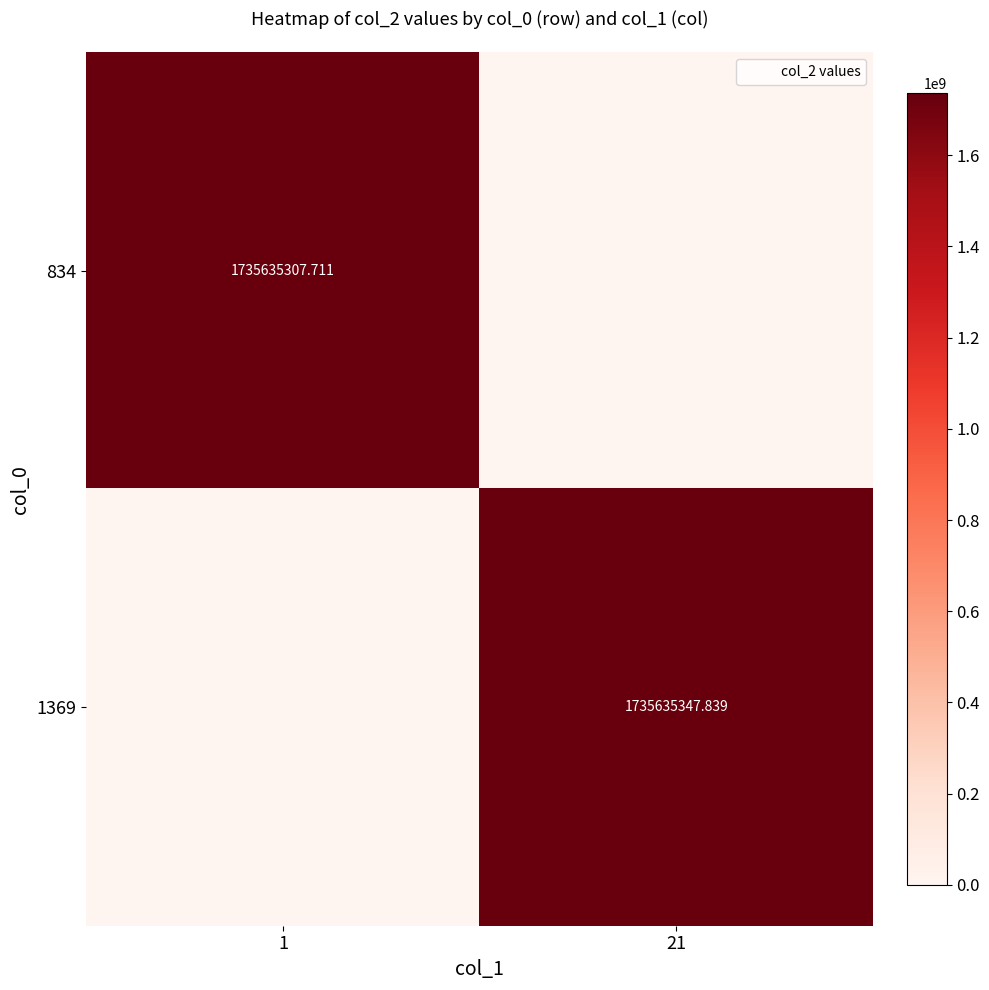

What is the sum of the 1369 values at 1 and 21?

1735635347.8